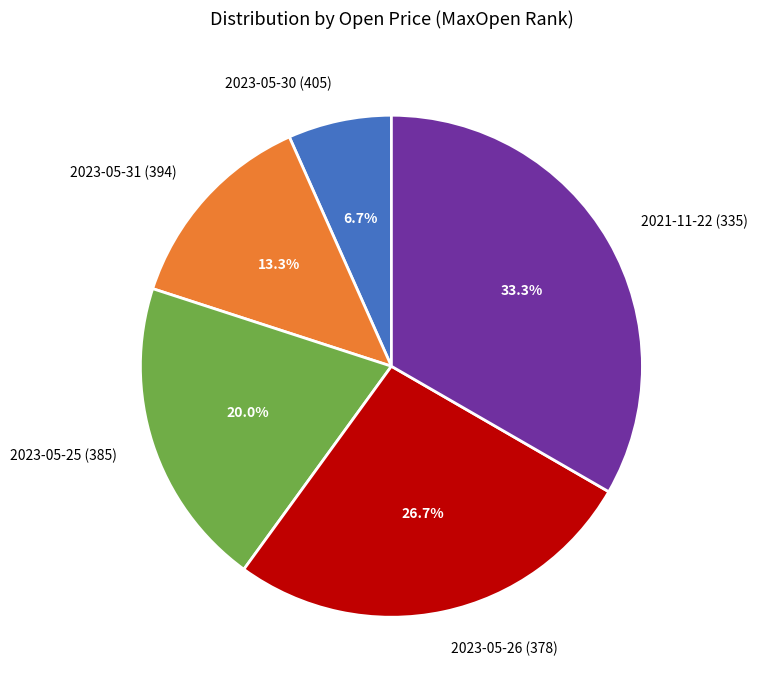

Which category has the smallest portion of the pie?

2023-05-30 (405)